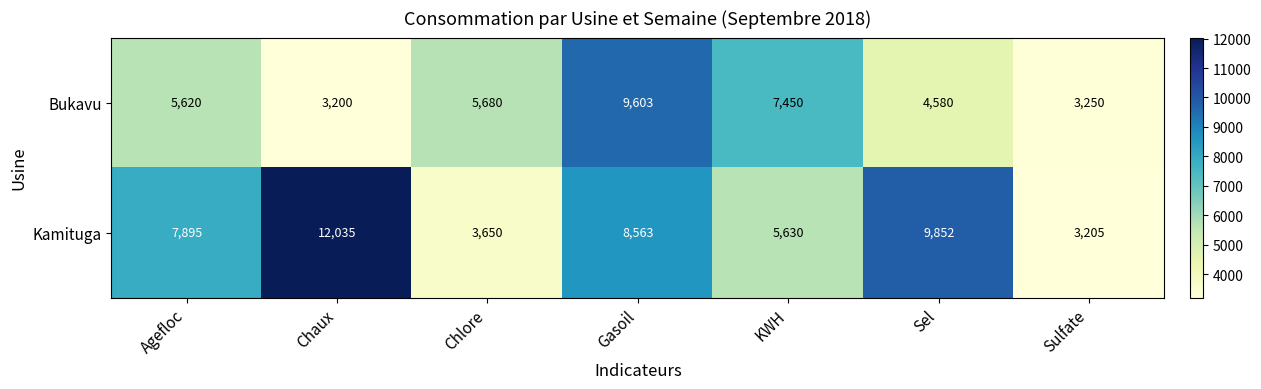

At Sel, list the series in order from largest to smallest.

Kamituga, Bukavu